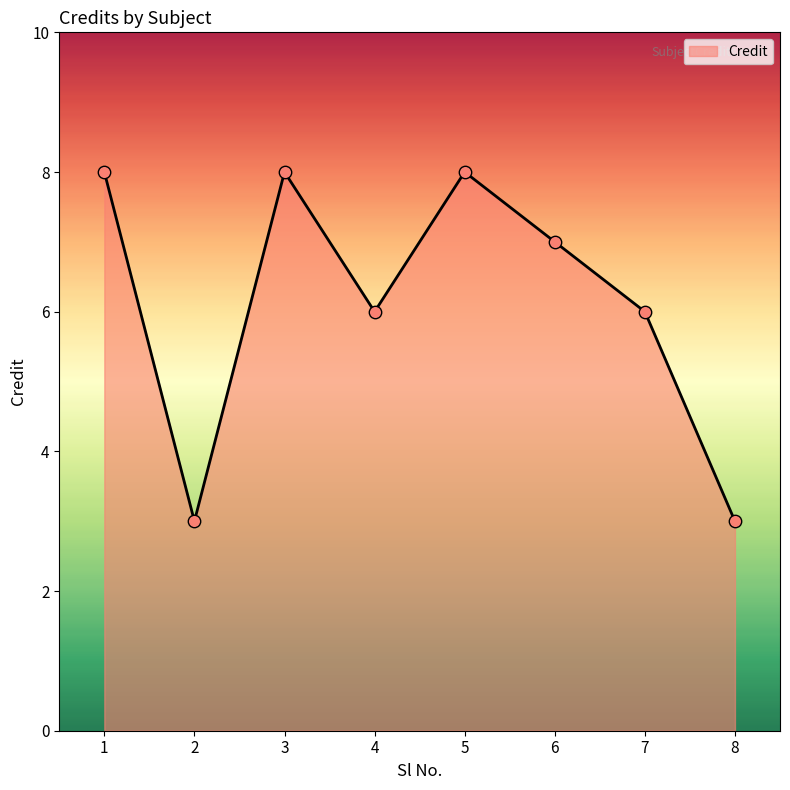

Which has a higher value, 5 or 4?

5